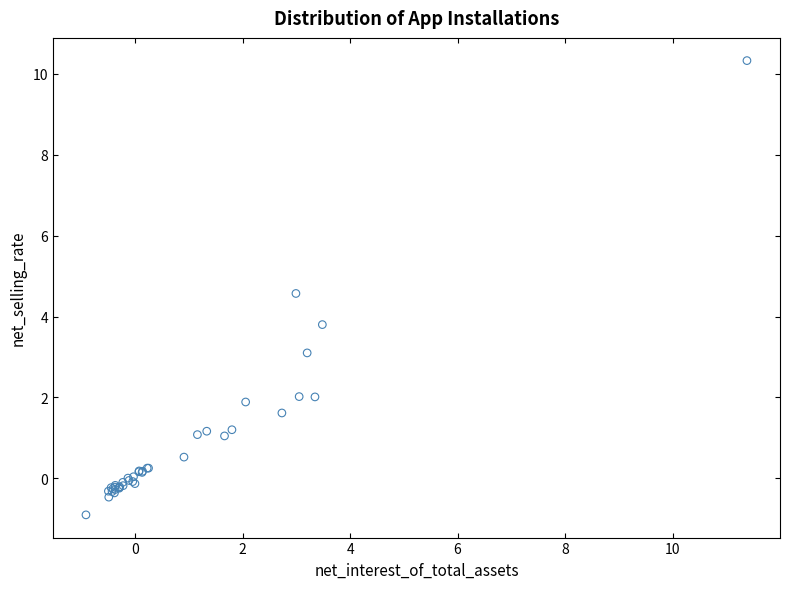

What Y value in the scatter plot is closest to 4?

3.8